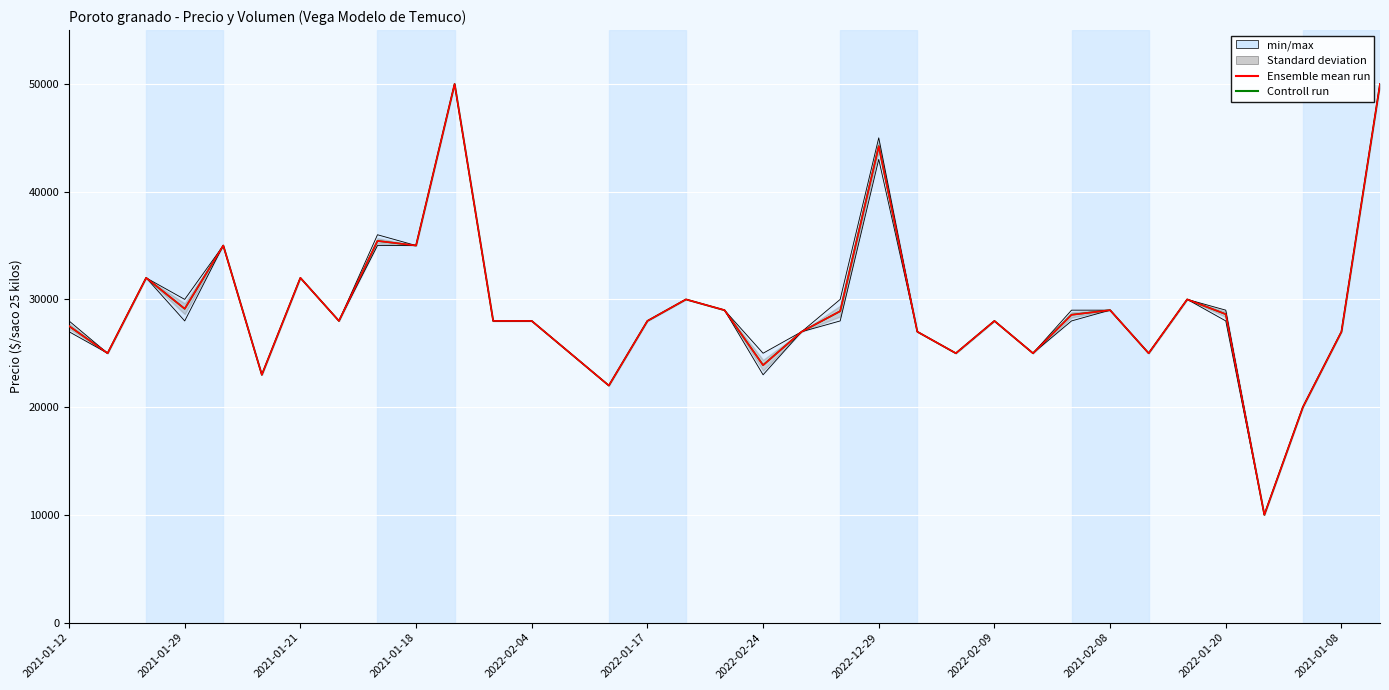

What is the minimum value for Ensemble mean run?

10000